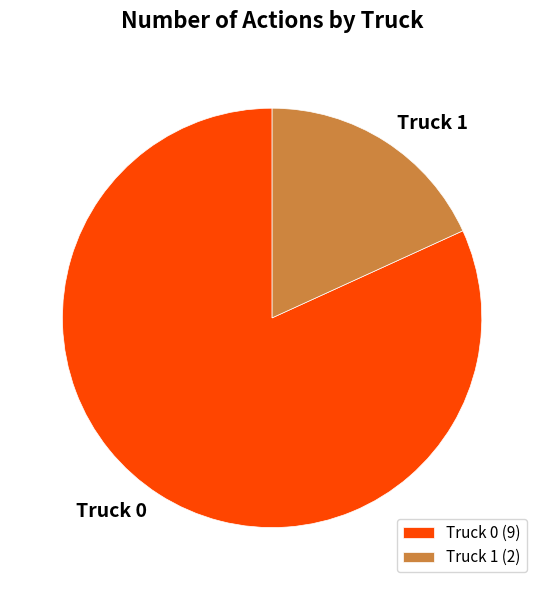

How many segments does this pie chart have?

2